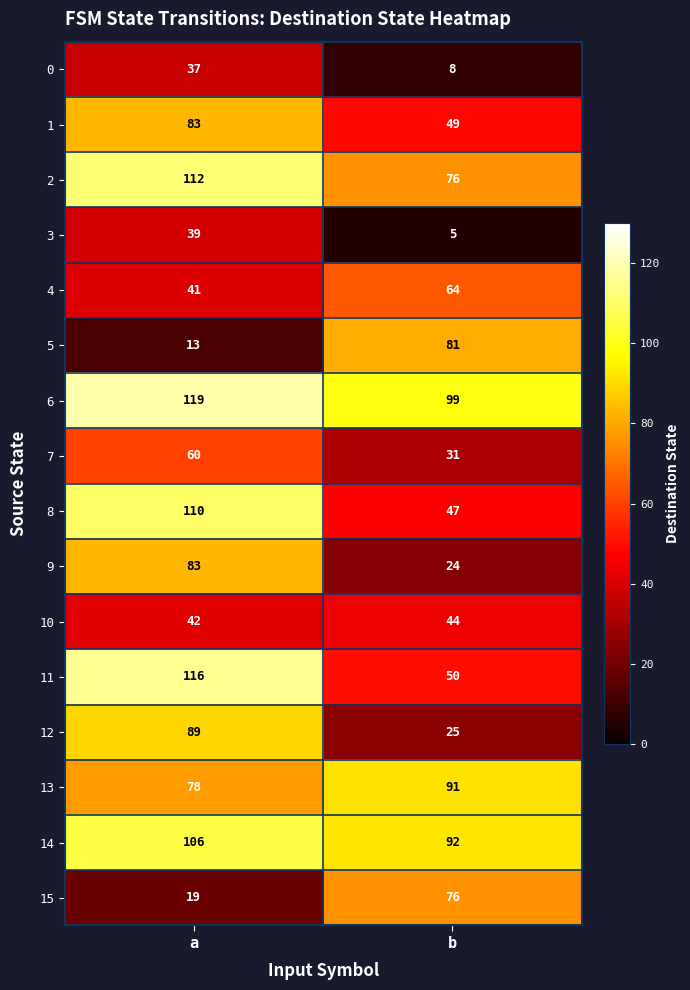

What is the total value across all series at b?

862